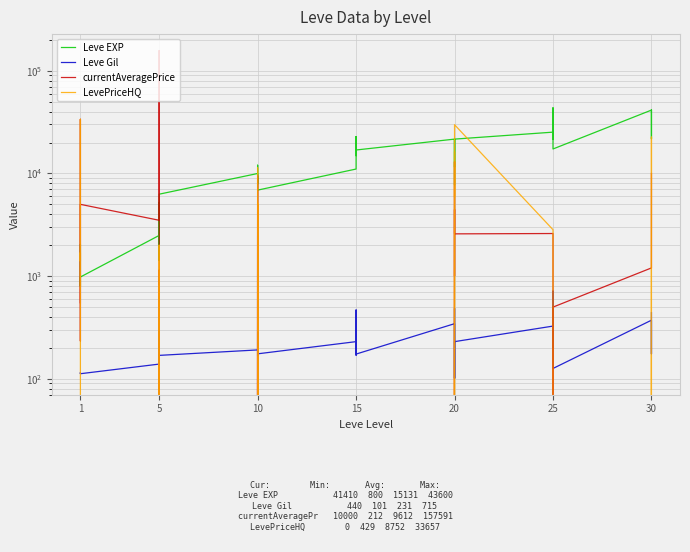

What is the average value of the currentAveragePrice series?

6728.1